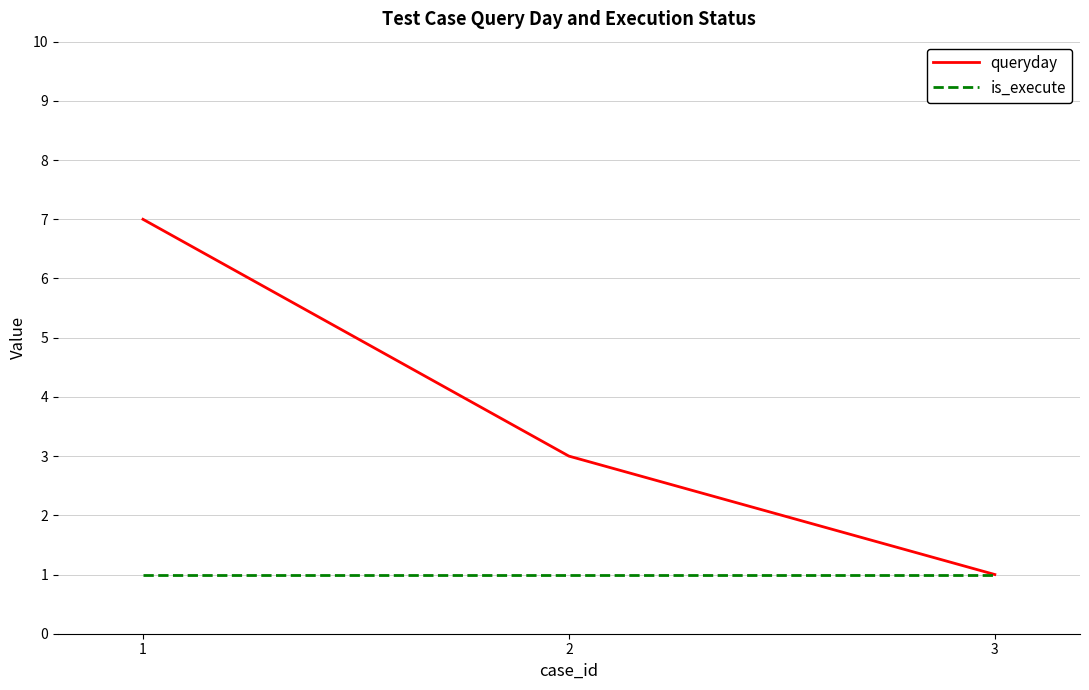

At which label does queryday reach its peak?

1